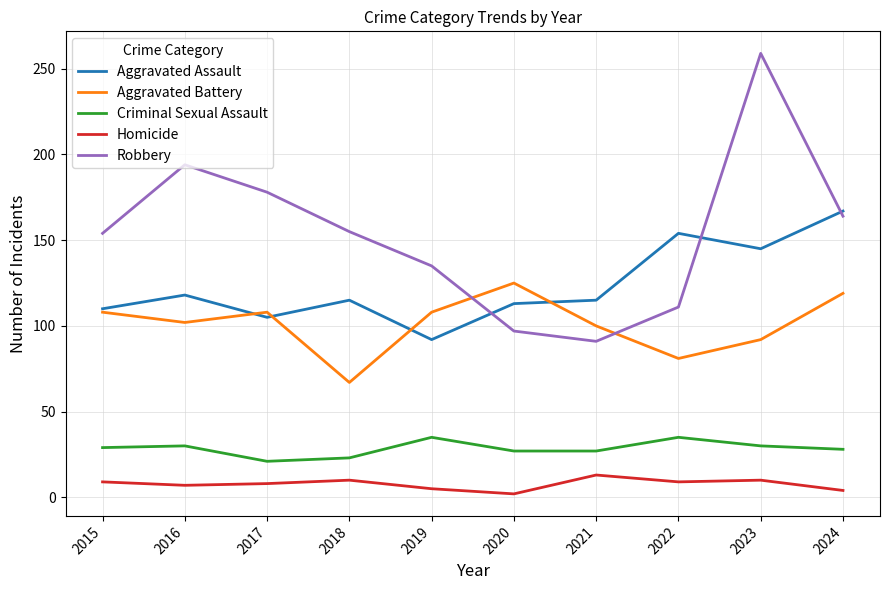

What value does the Aggravated Assault series have at 2019, to the nearest 5?

90